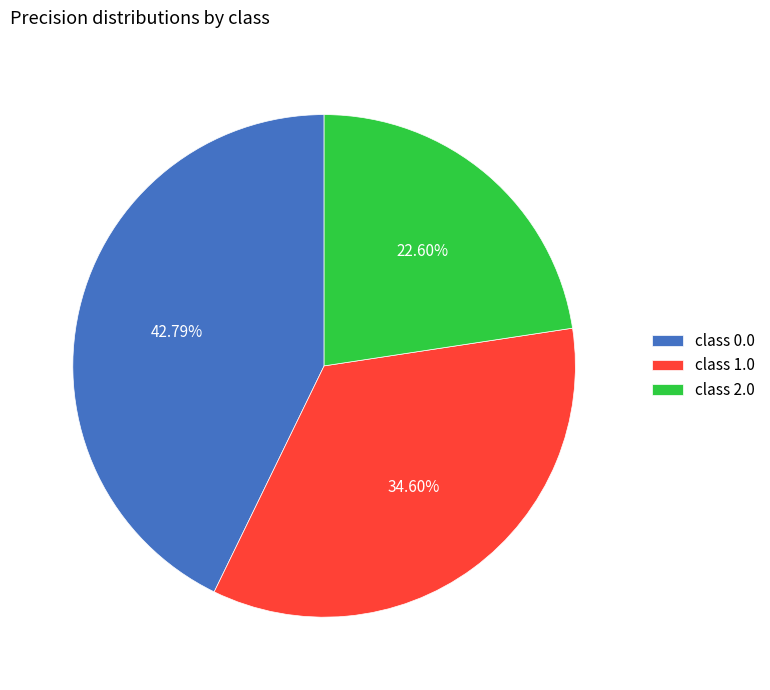

Combined, do class 1.0 and class 2.0 account for over 50%?

Yes